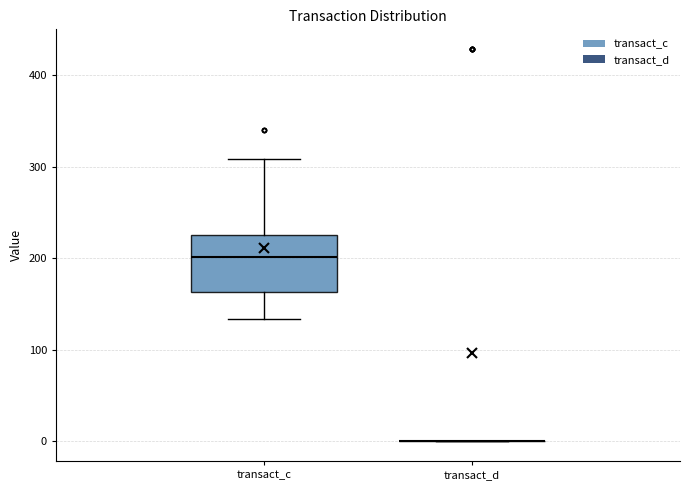

Reading left to right, transcribe this box plot: for each box, give where its median line is, the range the box spans, and where its two whiskers end, as read against the y-axis. The values are not printed on the chart, so give them approximately, as read against the axis.

transact_c: median 200, box 160 to 230, whiskers 130 to 310
transact_d: box collapsed to a line at 0, whiskers 0 to 0